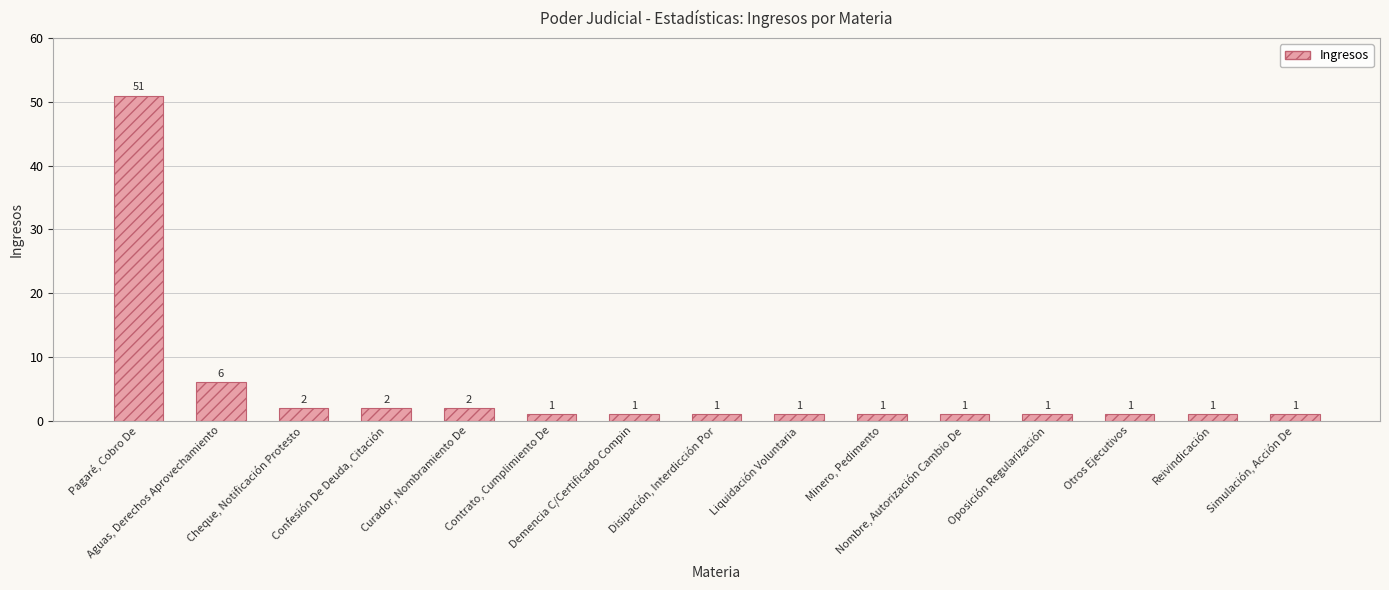

Is it true that the value at Demencia C/Certificado Compin is 1?

True